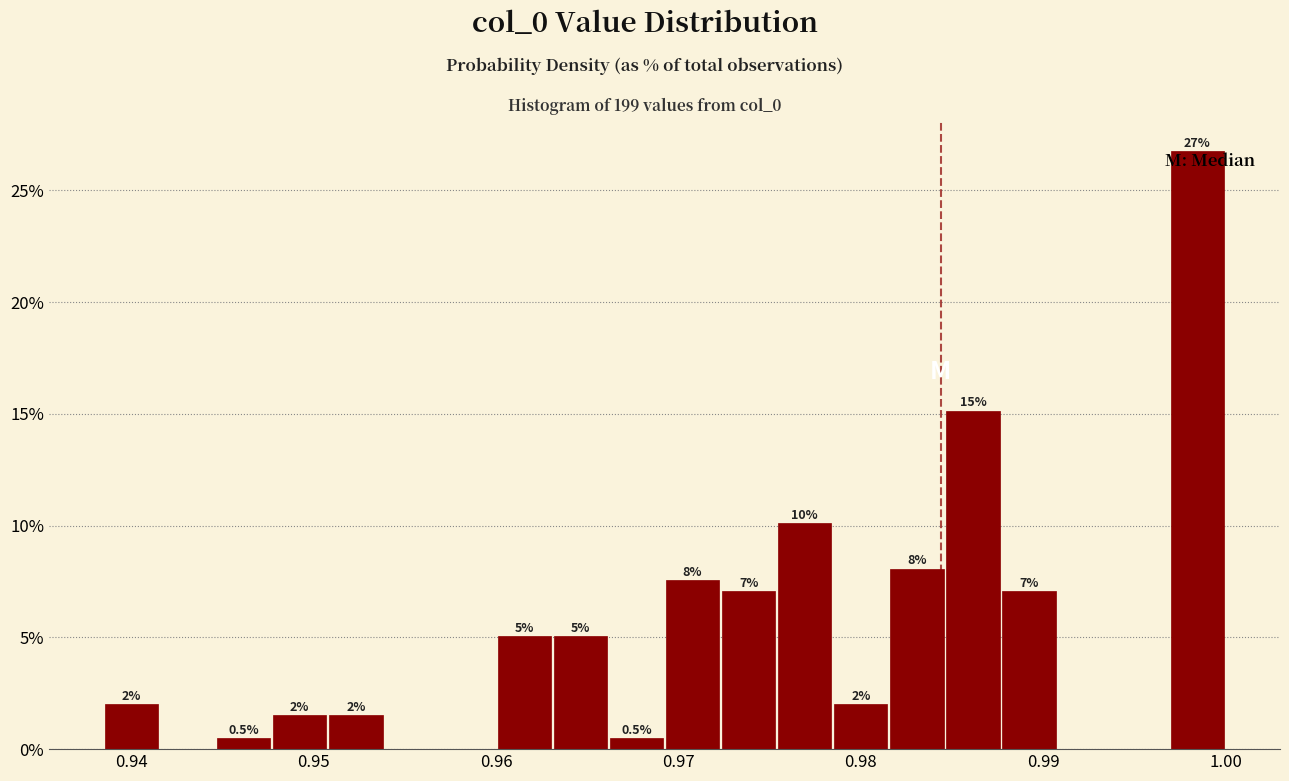

Around what value on the x-axis is the tallest bar? Give the approximate position of its centre, as read against the axis.

0.998